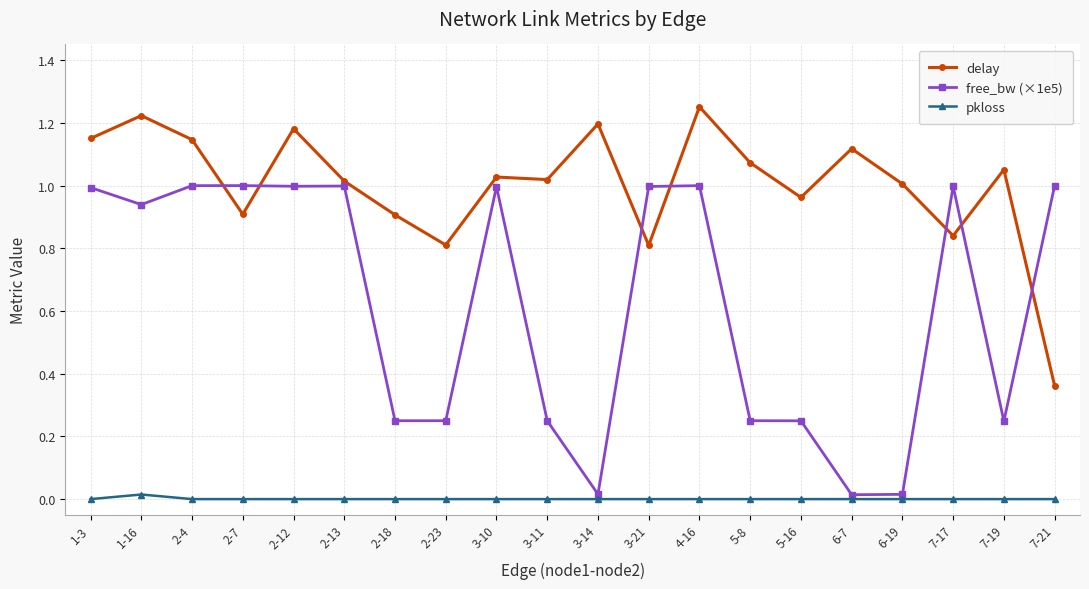

At 2-4, list the series in order from largest to smallest.

delay, free_bw (×1e5), pkloss